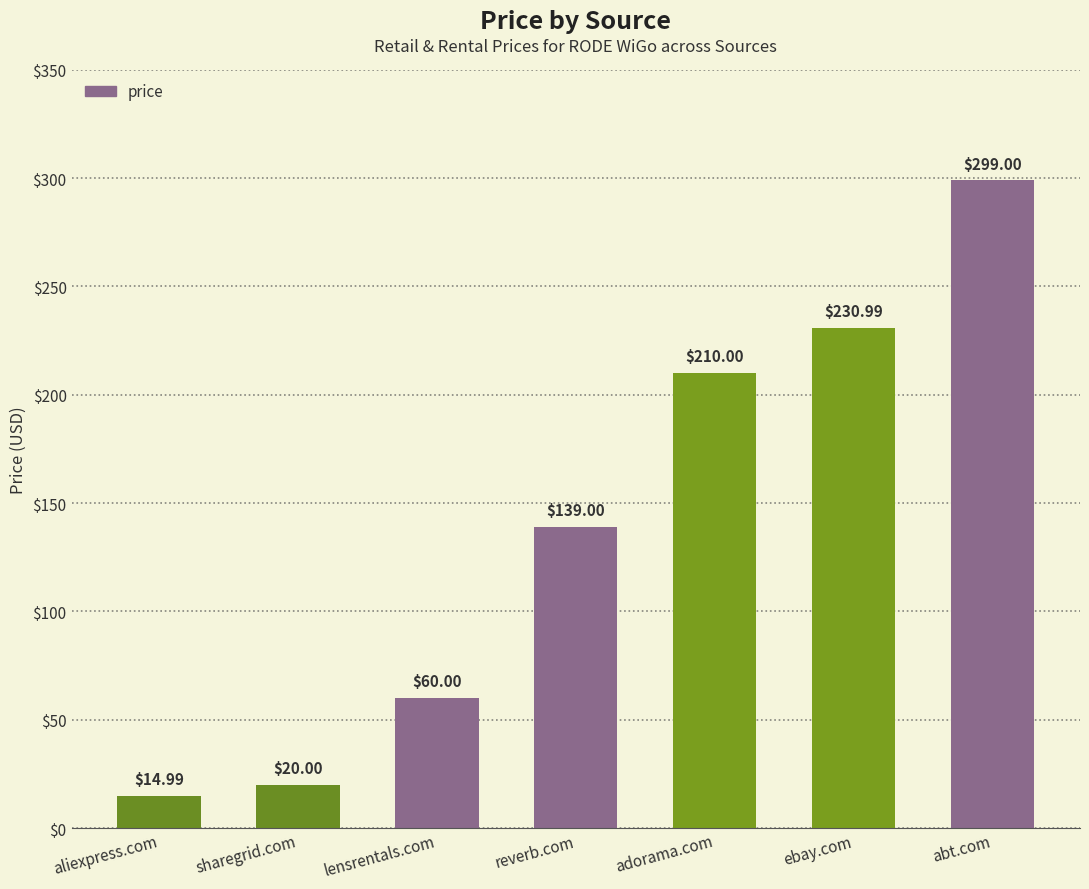

What is the value of the 4th bar from the left?

139.0